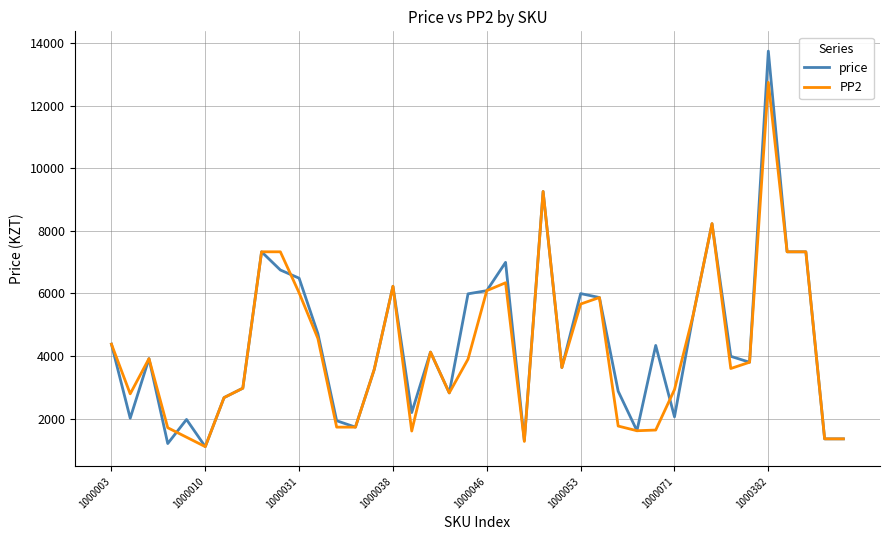

What is the maximum value for PP2?

12750